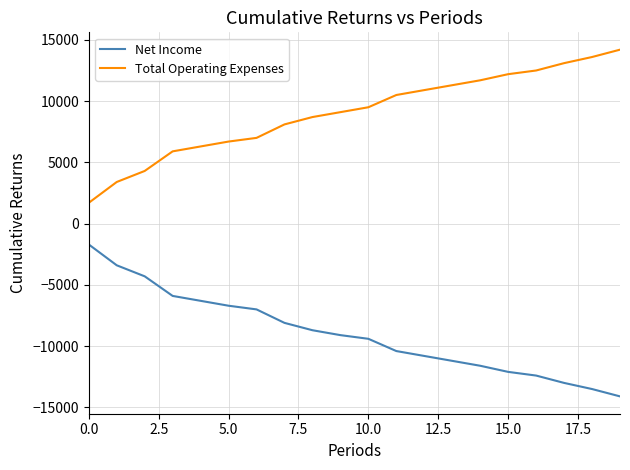

List the series in order of their peak value, highest first.

Total Operating Expenses, Net Income